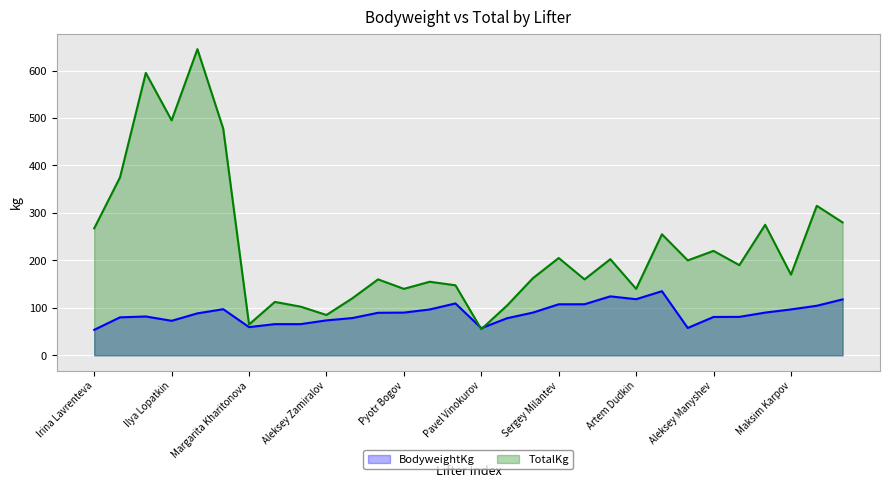

Which series has the largest range (max minus min)?

TotalKg